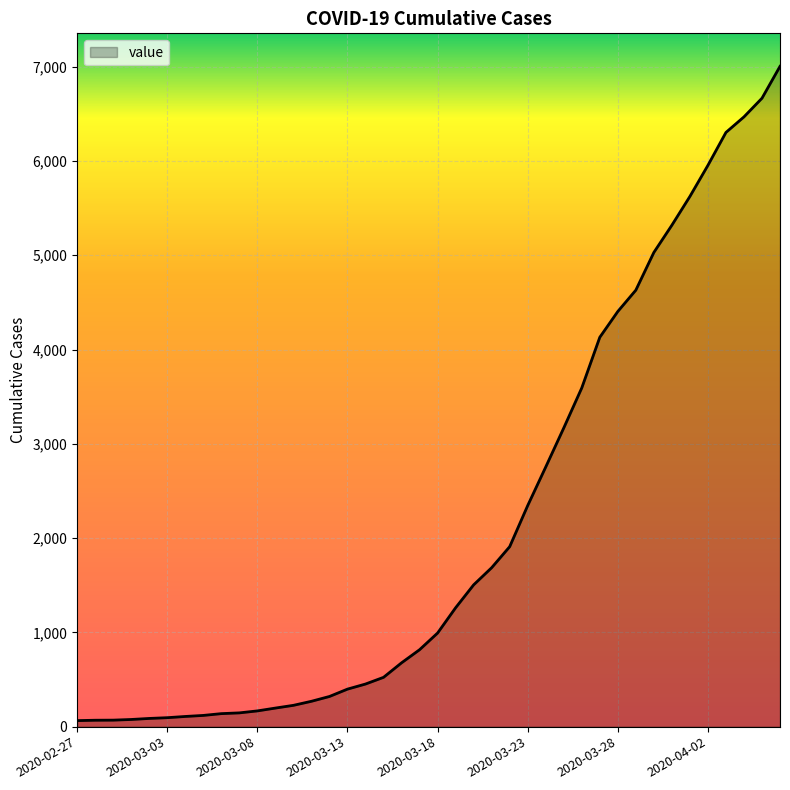

Count the number of categories in the chart.

40